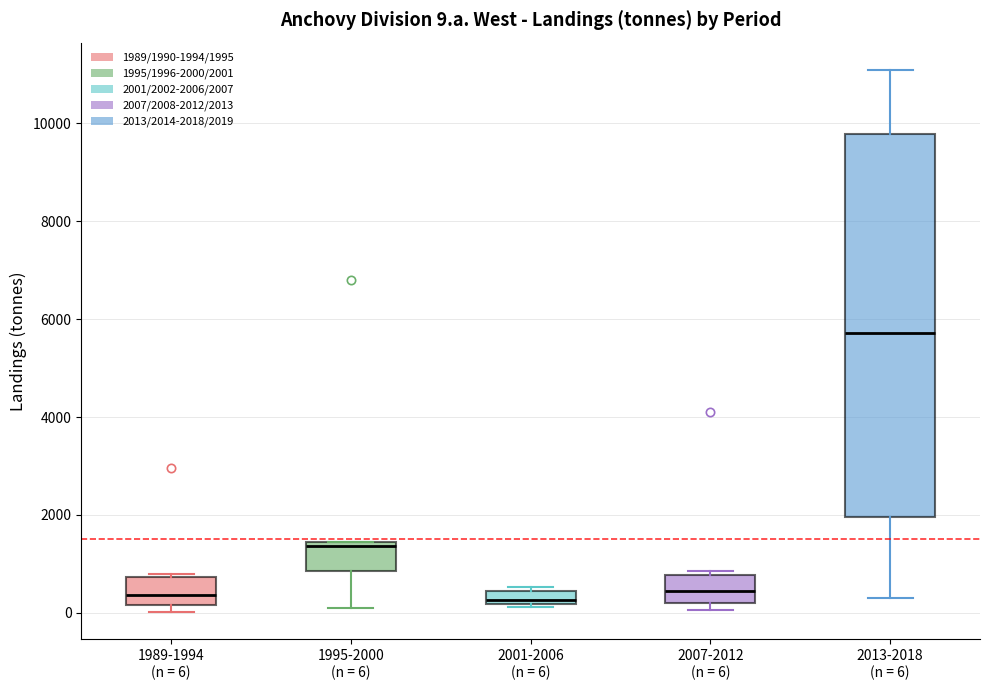

Which box is the tallest, from its lower edge to its upper edge?

2013-2018 (n = 6)